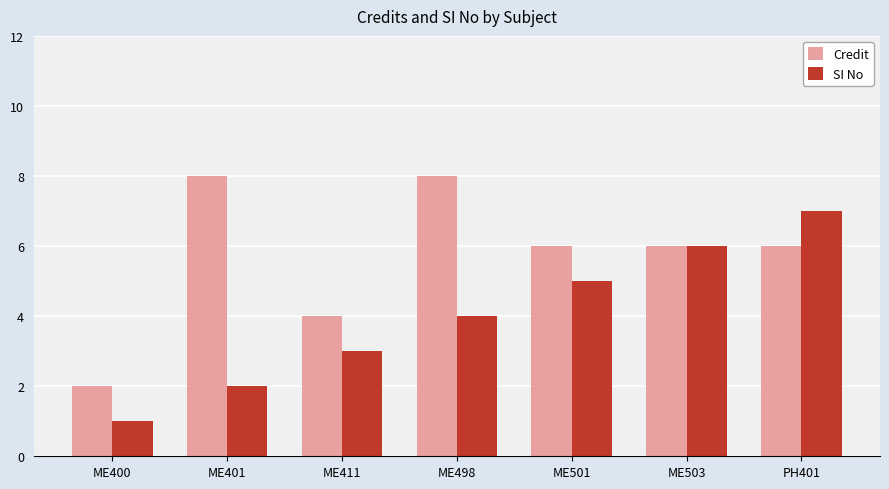

Reading left to right, list all the values displayed in this chart.

Credit: 2	8	4	8	6	6	6
SI No: 1	2	3	4	5	6	7